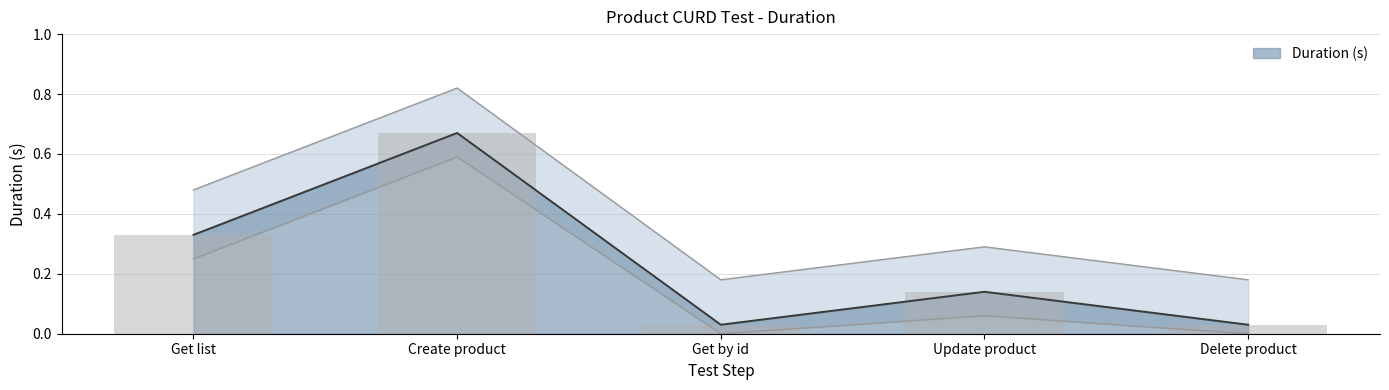

Rank the categories by value from highest to lowest.

Create product, Get list, Update product, Get by id, Delete product